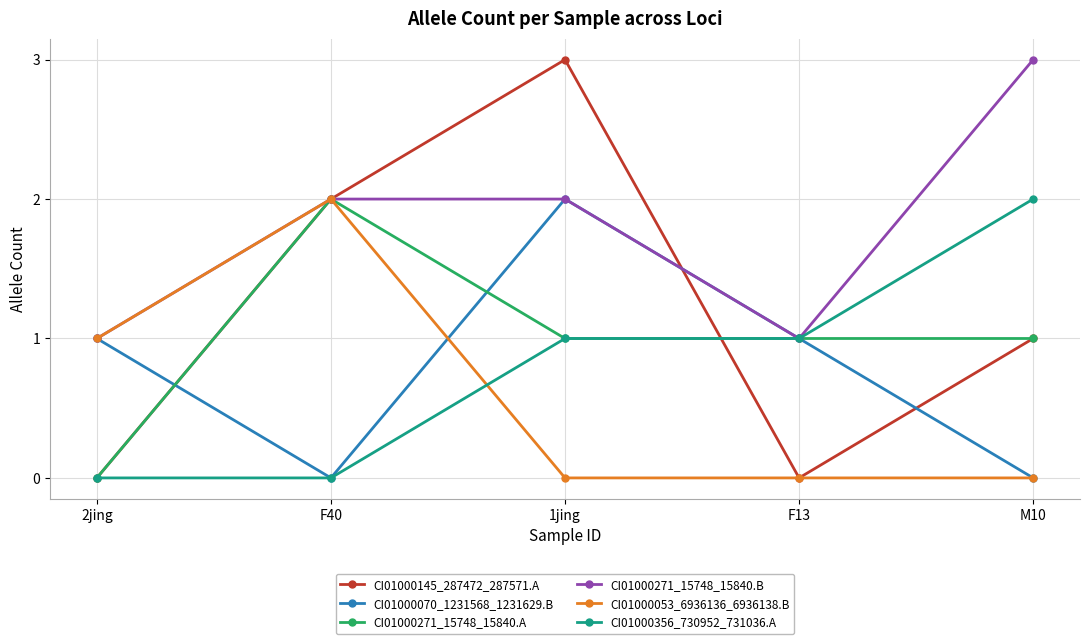

What is the difference between the highest and lowest values at F13?

1